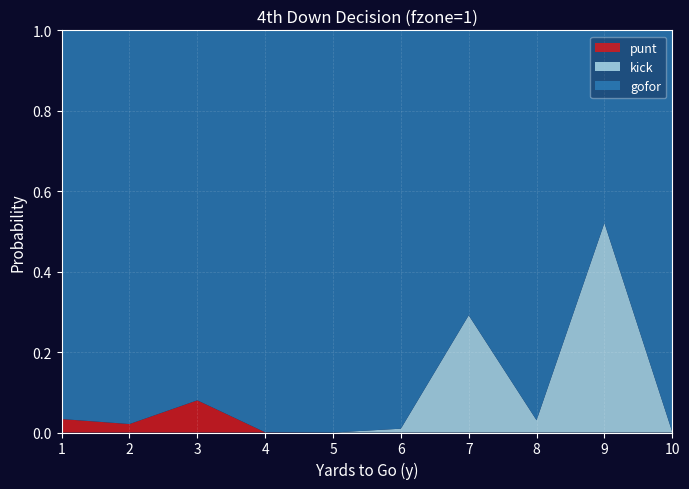

Reading left to right, extract all data points from this chart.

gofor: 1.0	1.0	0.9	1.0	1.0	1.0	0.7	1.0	0.5	1.0
kick: 0.0	0.0	0.0	0.0	0.0	0.0	0.3	0.0	0.5	0.0
punt: 0.0	0.0	0.1	0.0	0.0	0.0	0.0	0.0	0.0	0.0